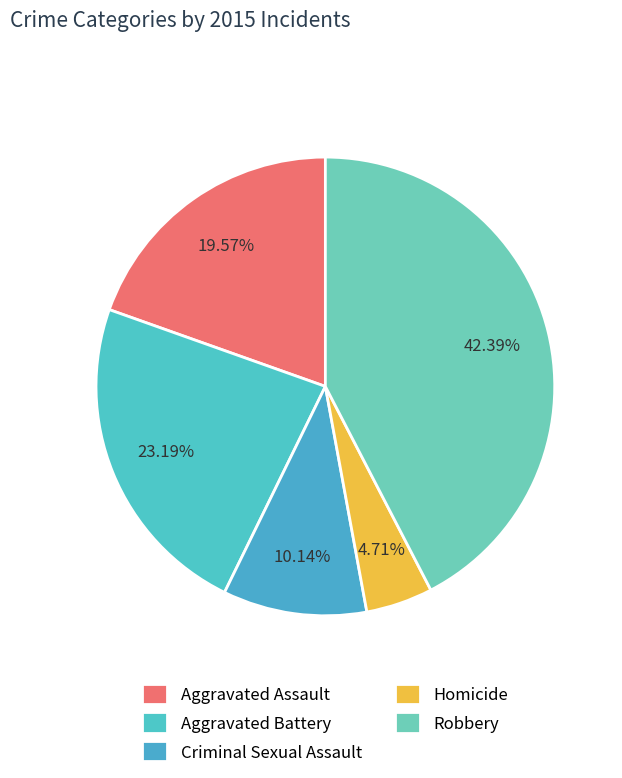

Count the number of slices in the pie.

5